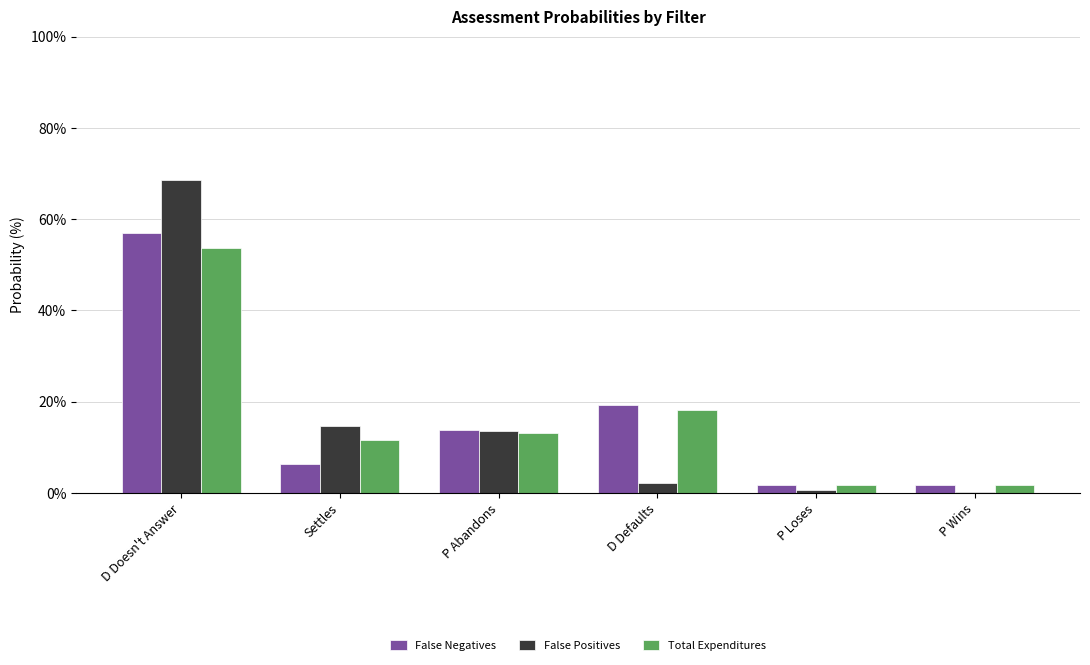

How many groups of bars are there?

6